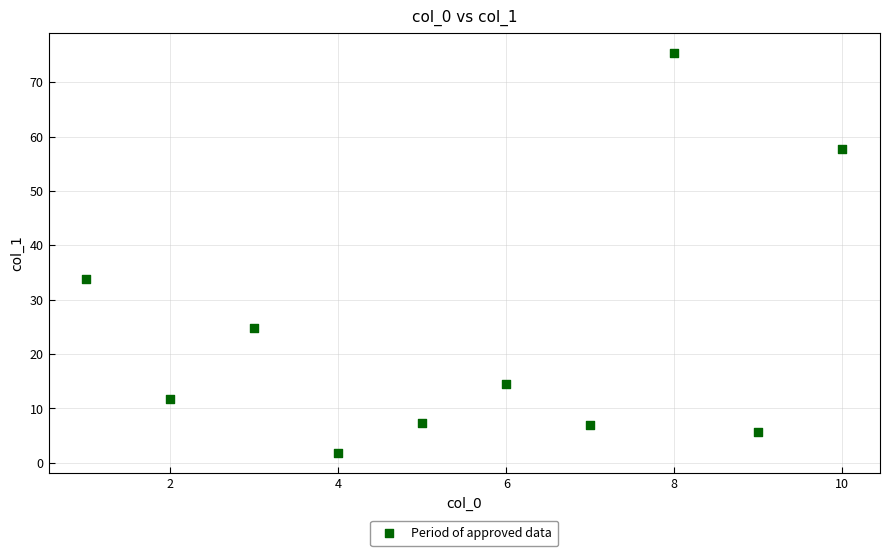

What Y value in the scatter plot is closest to 38?

33.8